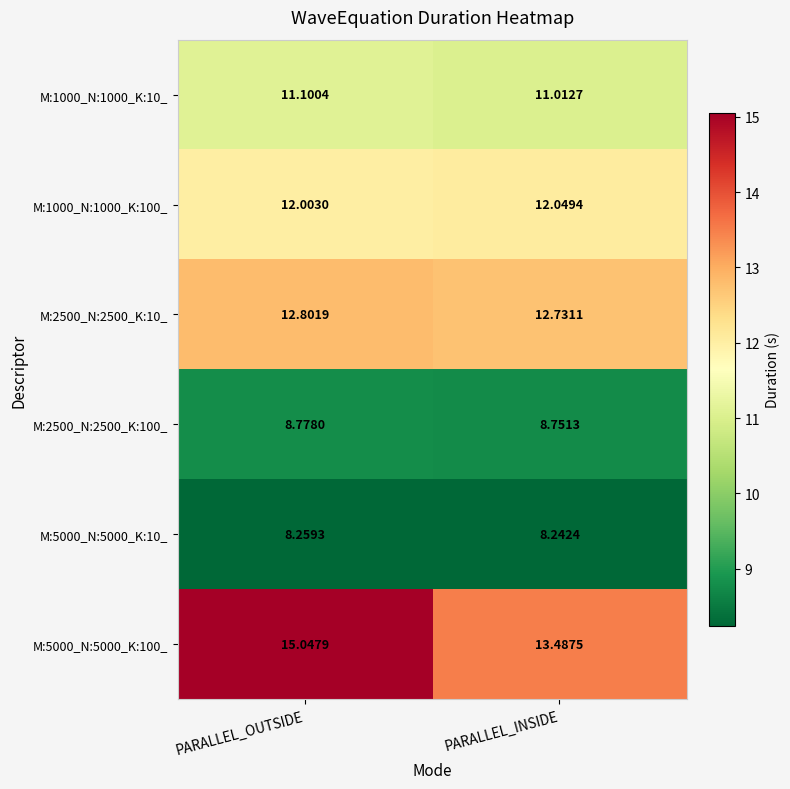

List the series in order of their peak value, lowest first.

M:5000_N:5000_K:10_, M:2500_N:2500_K:100_, M:1000_N:1000_K:10_, M:1000_N:1000_K:100_, M:2500_N:2500_K:10_, M:5000_N:5000_K:100_